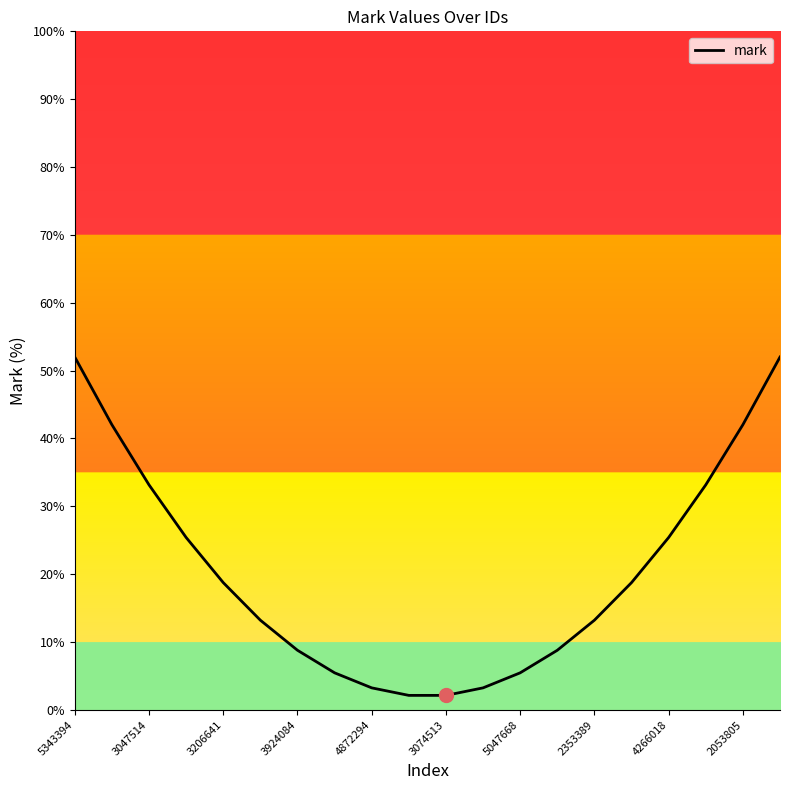

What is the difference between the maximum and minimum values?

49.9